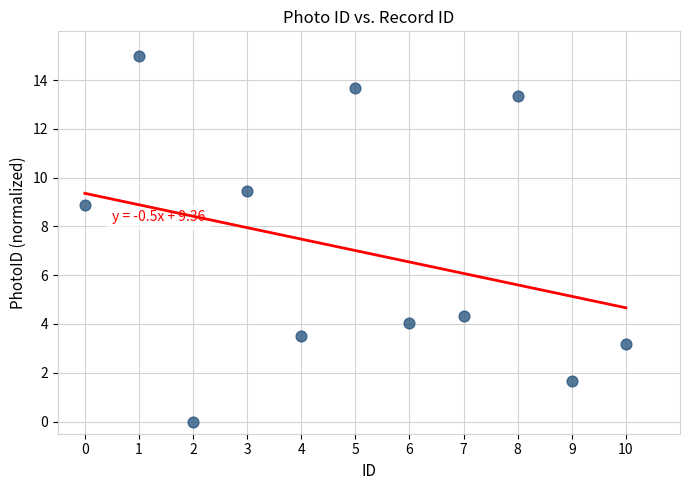

What Y value in the scatter plot is closest to 7?

8.9